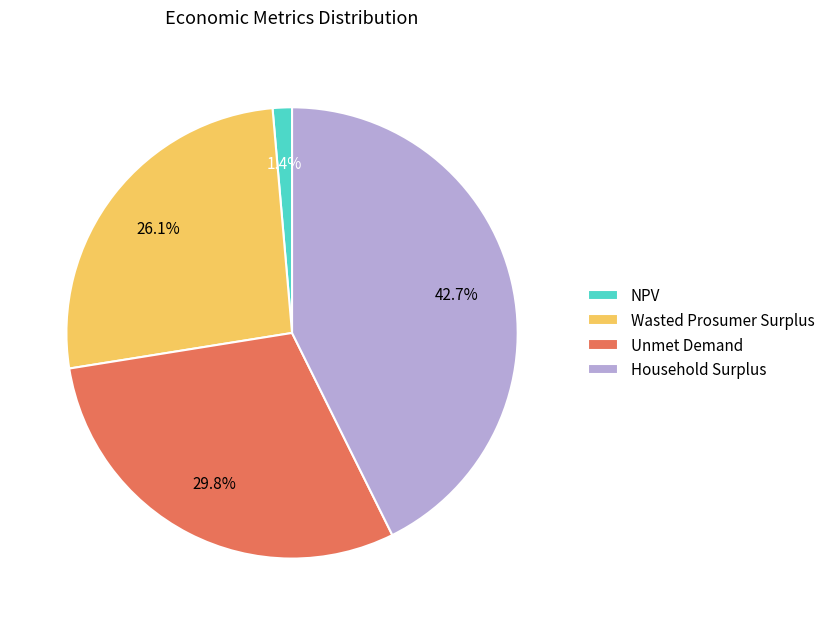

To the nearest percent, what portion does NPV represent?

1%